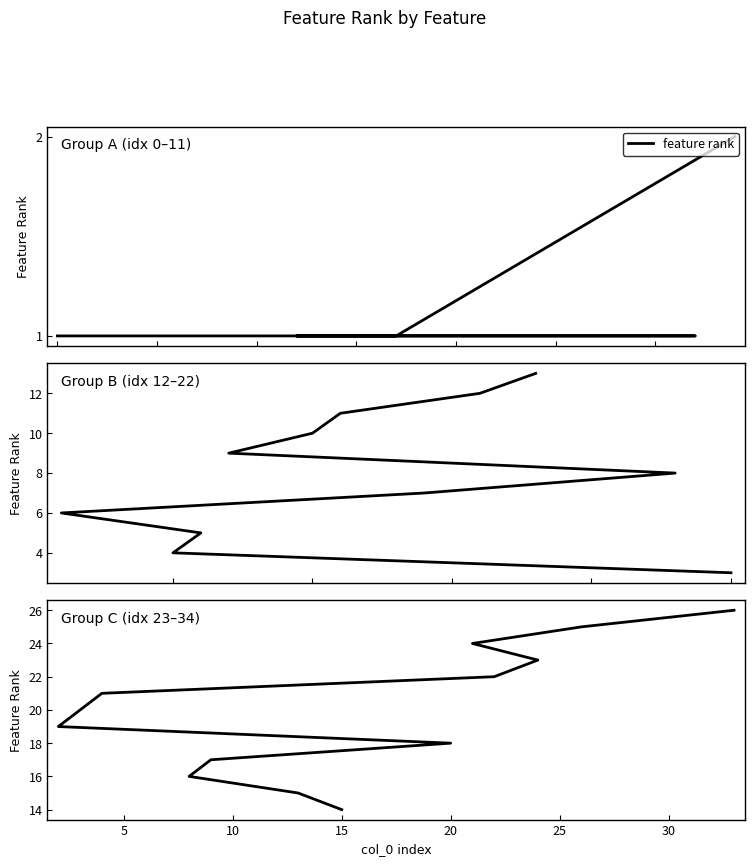

What is the change in value from 0 to 30?

+6